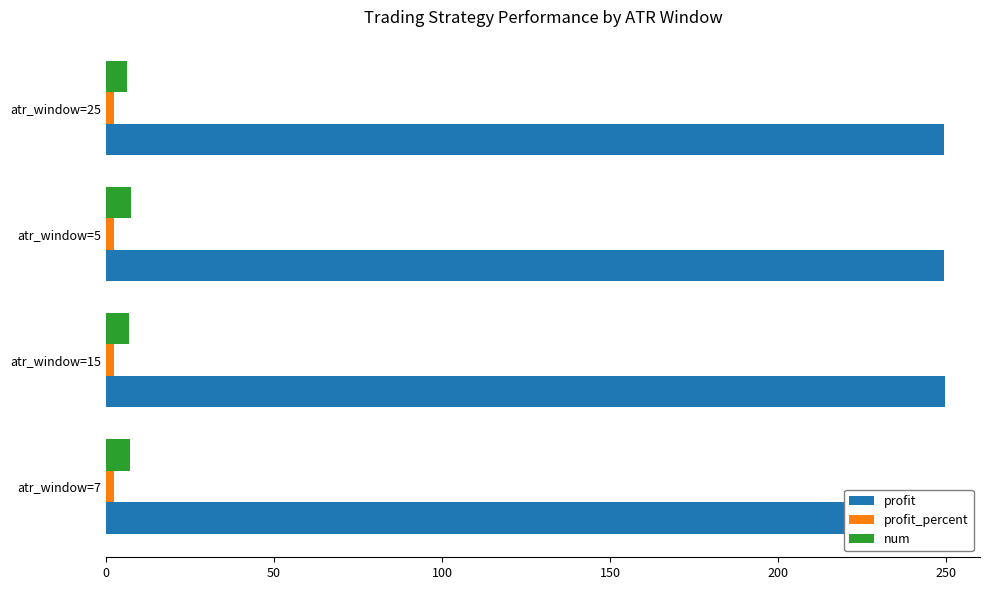

What is the difference between the maximum and second lowest values in the profit series?

0.7